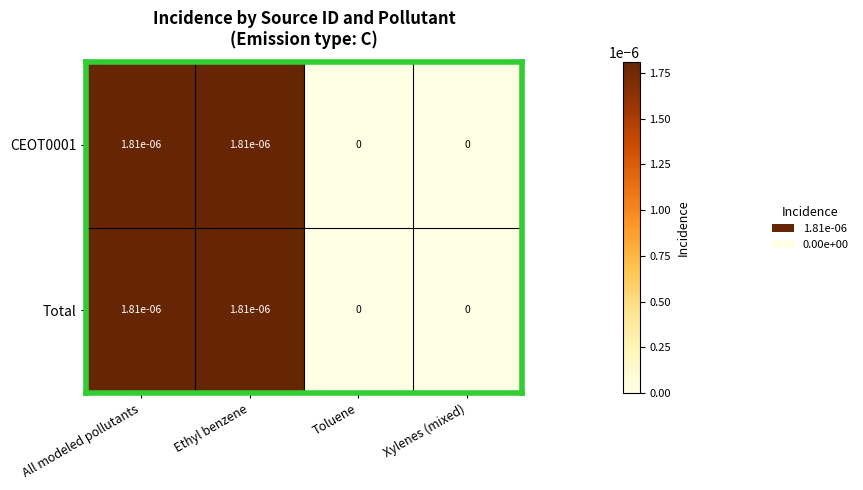

Is the value of CEOT0001 at Xylenes (mixed) greater than the value of Total at Ethyl benzene?

No